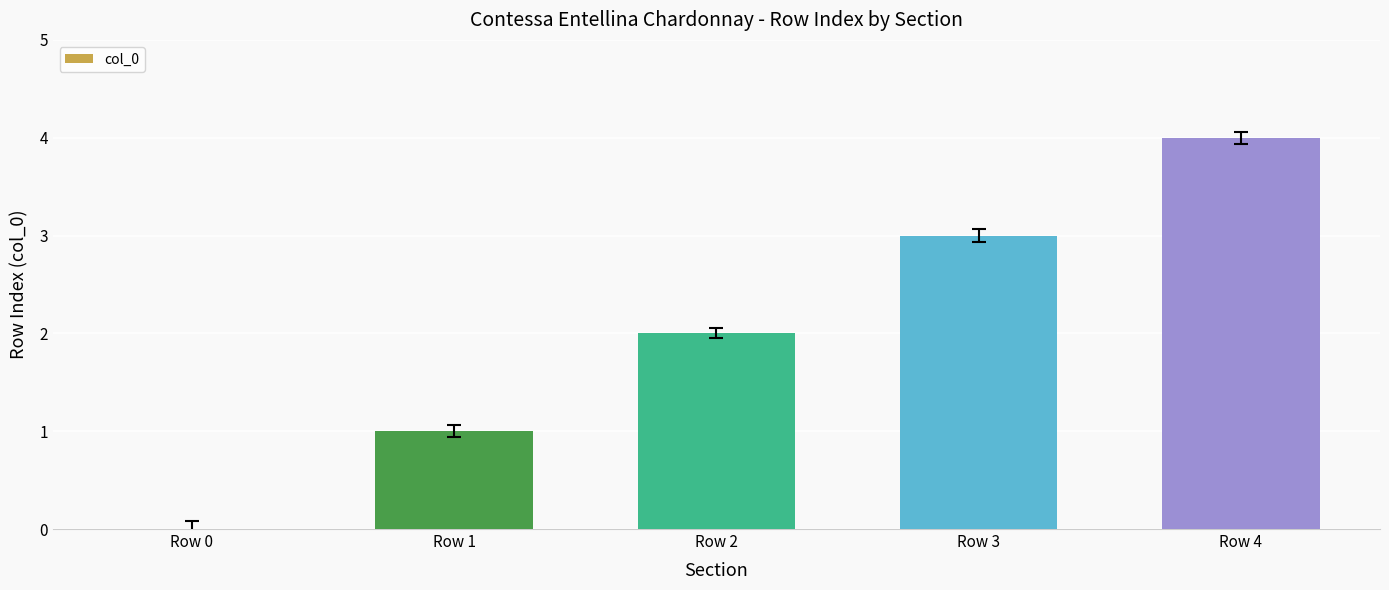

What is the sum of all values?

10